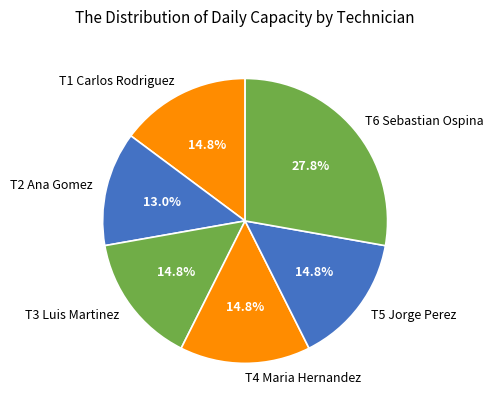

Combined, what portion of the pie is T2 Ana Gomez and T5 Jorge Perez?

27.8%